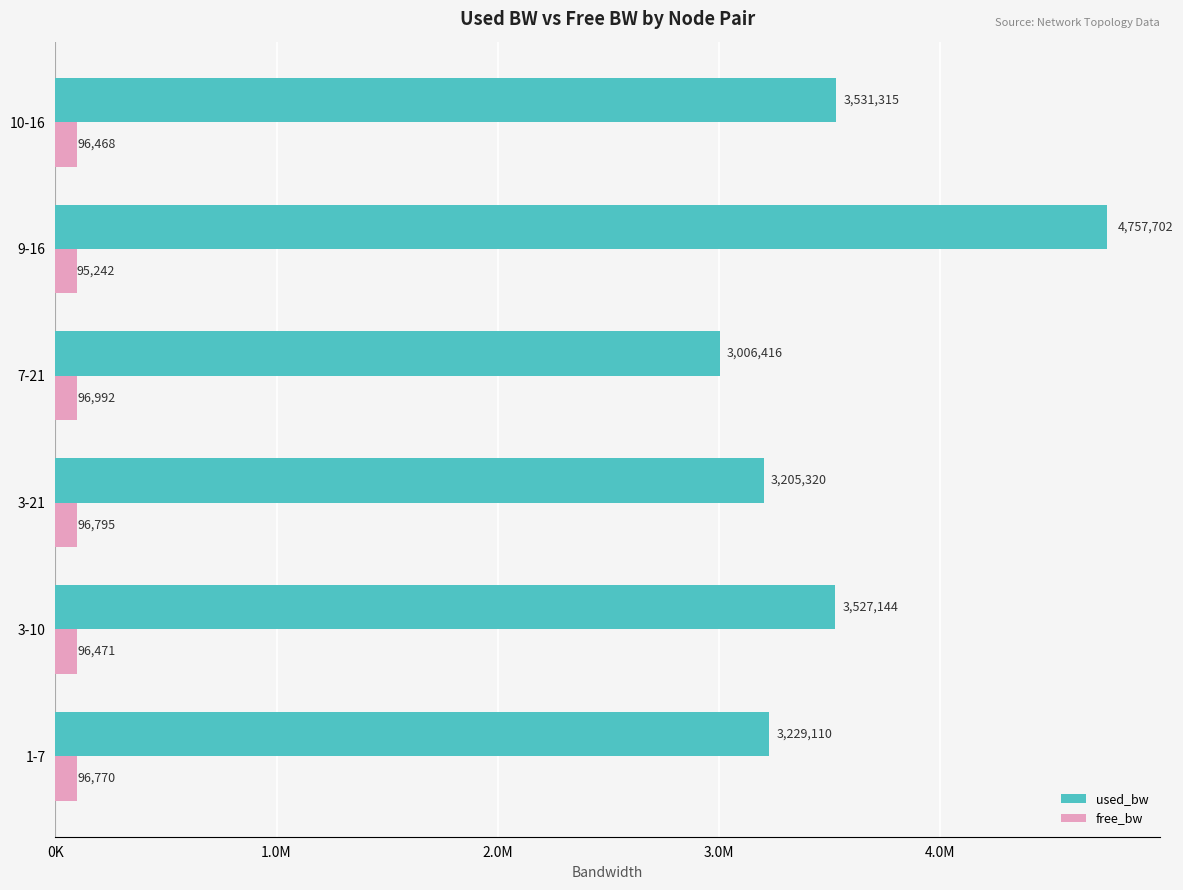

What are all the series names shown in the legend?

used_bw, free_bw